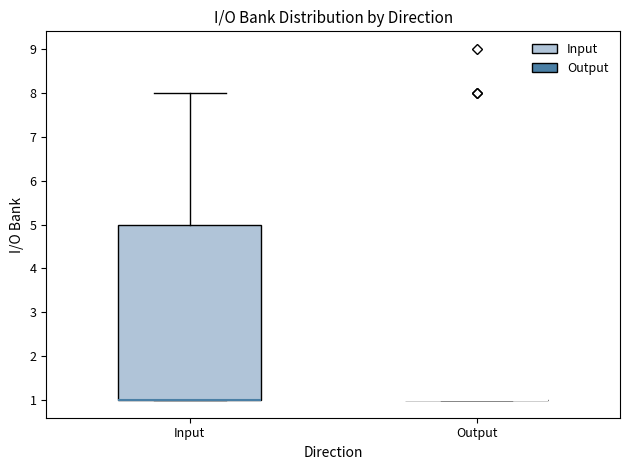

Which box is the tallest, from its lower edge to its upper edge?

Input